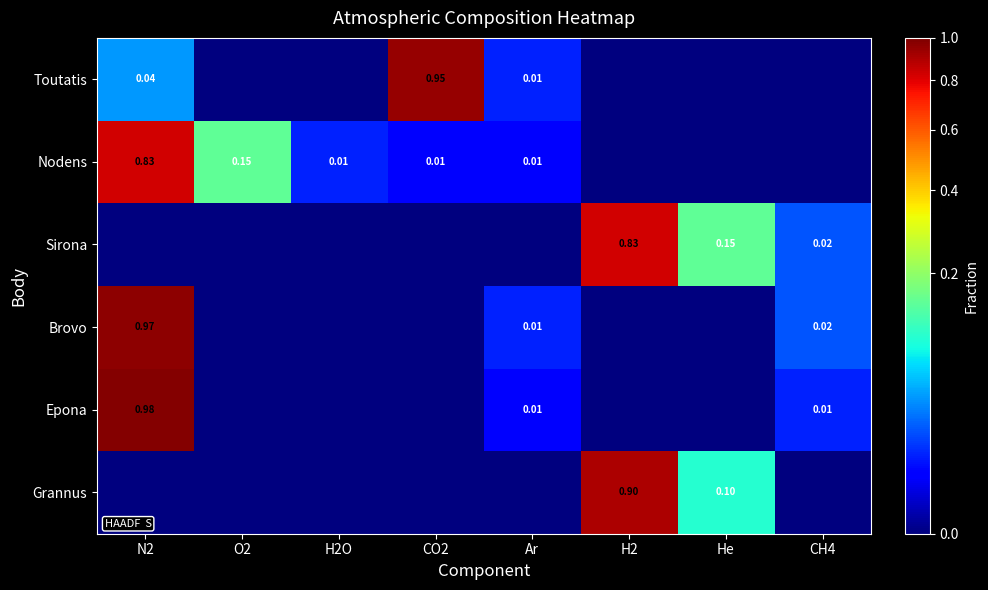

The value of Epona at O2 is -0.5. True or false?

False